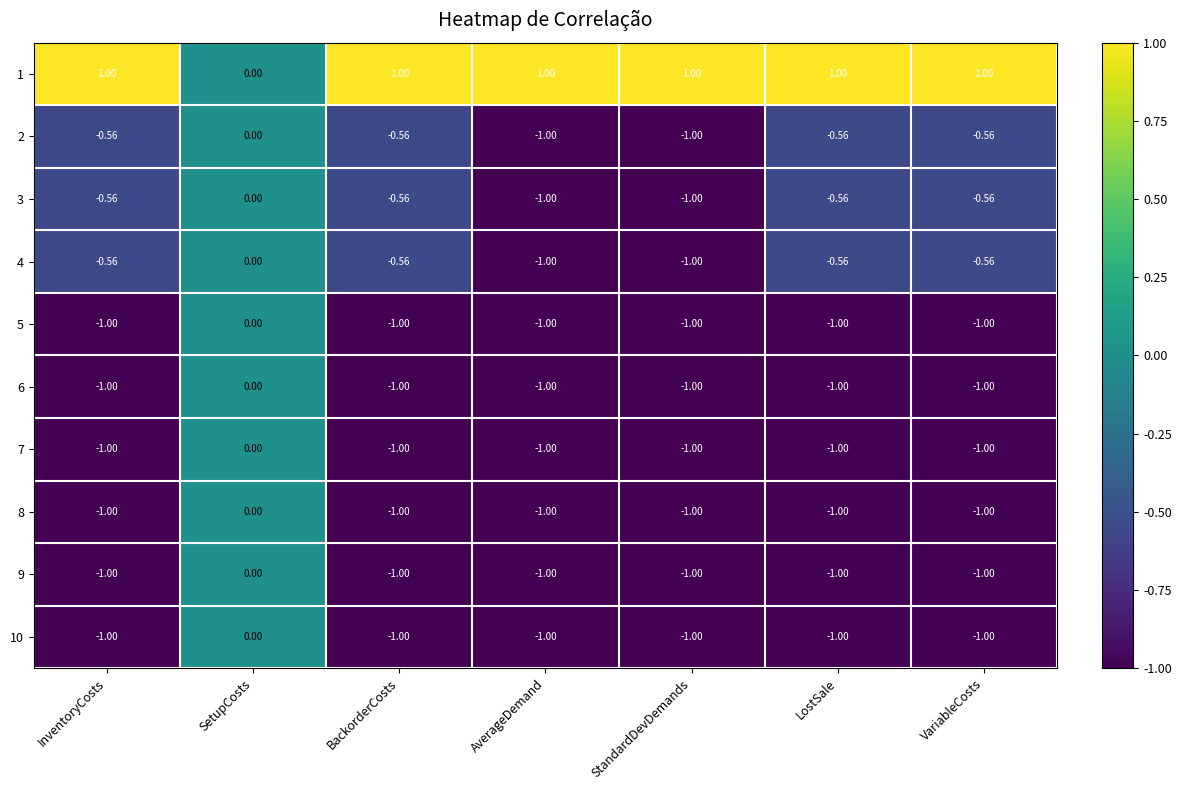

At which label is 4 closest to 0?

SetupCosts